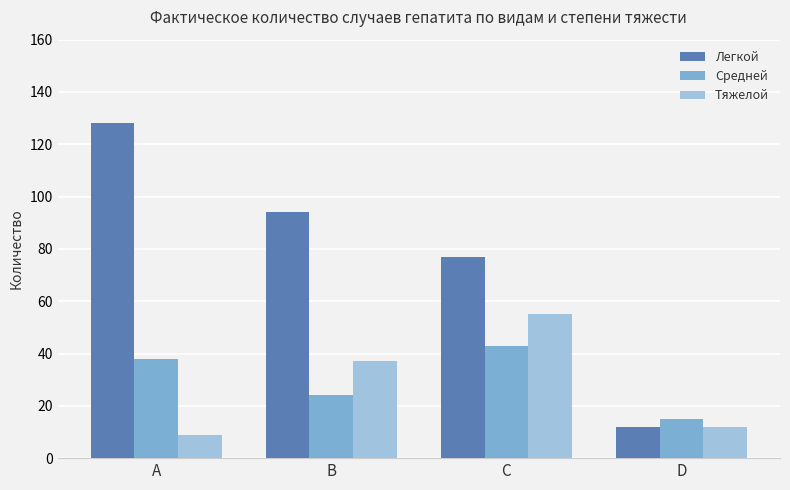

Are the bars grouped side by side (vs. stacked)?

Yes